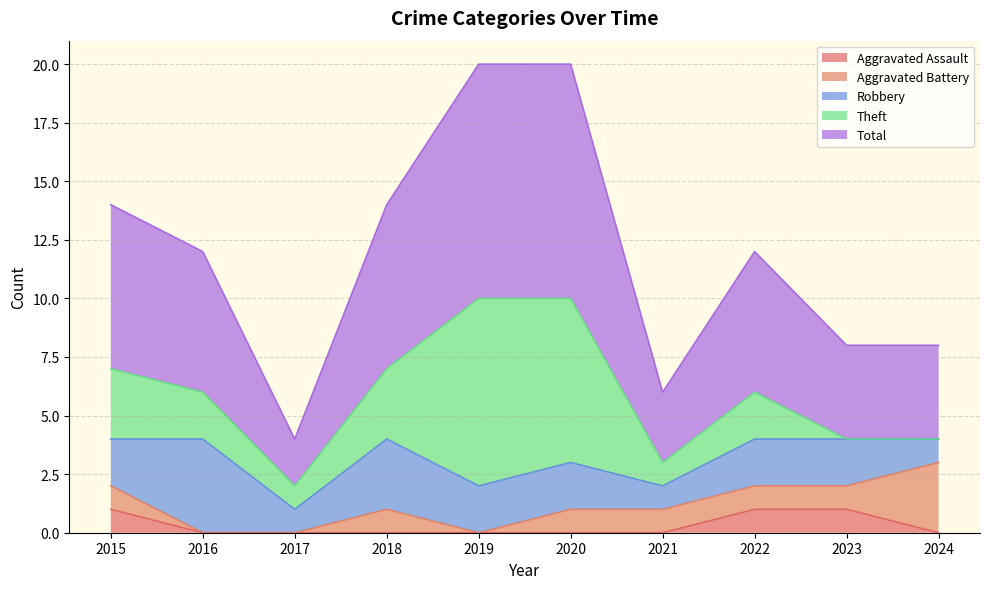

True or false: Aggravated Assault and Robbery intersect in this chart.

False